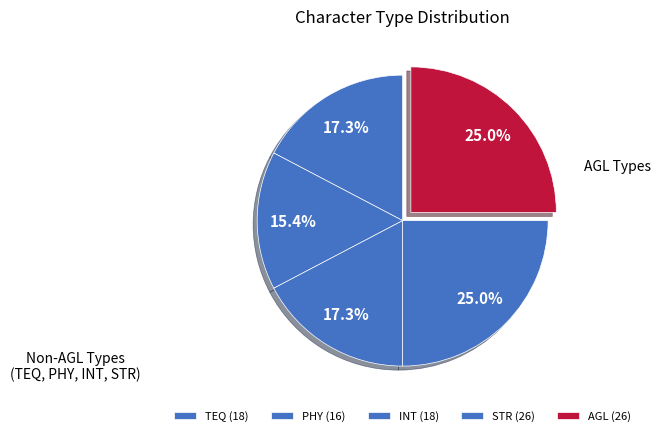

Between TEQ and STR, which is larger?

STR